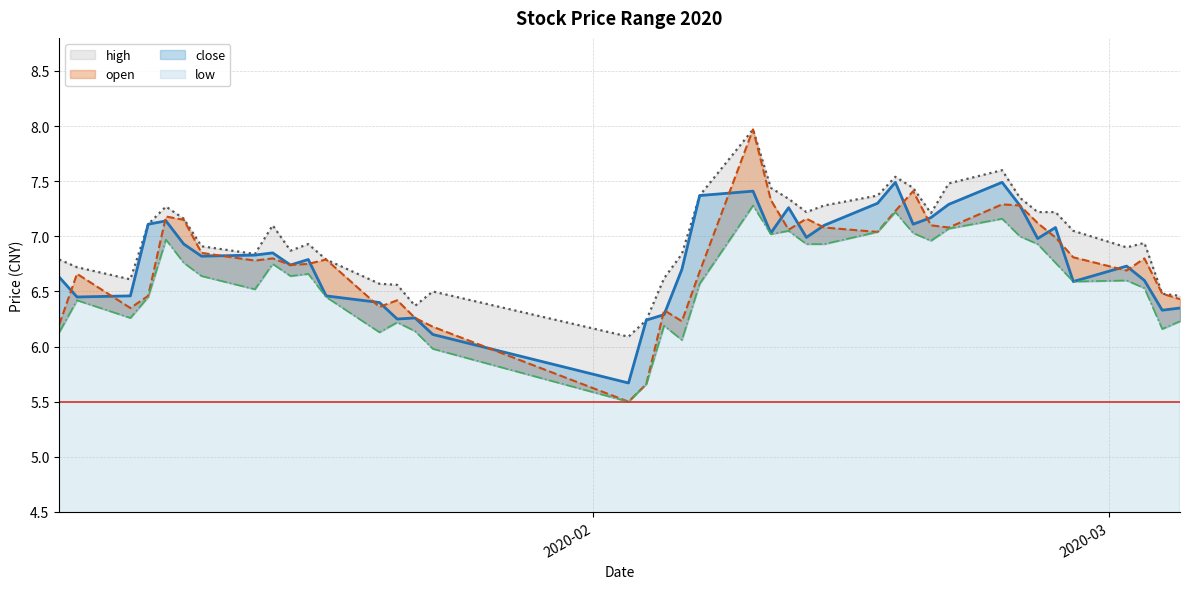

At how many categories does at least one series exceed 7?

20